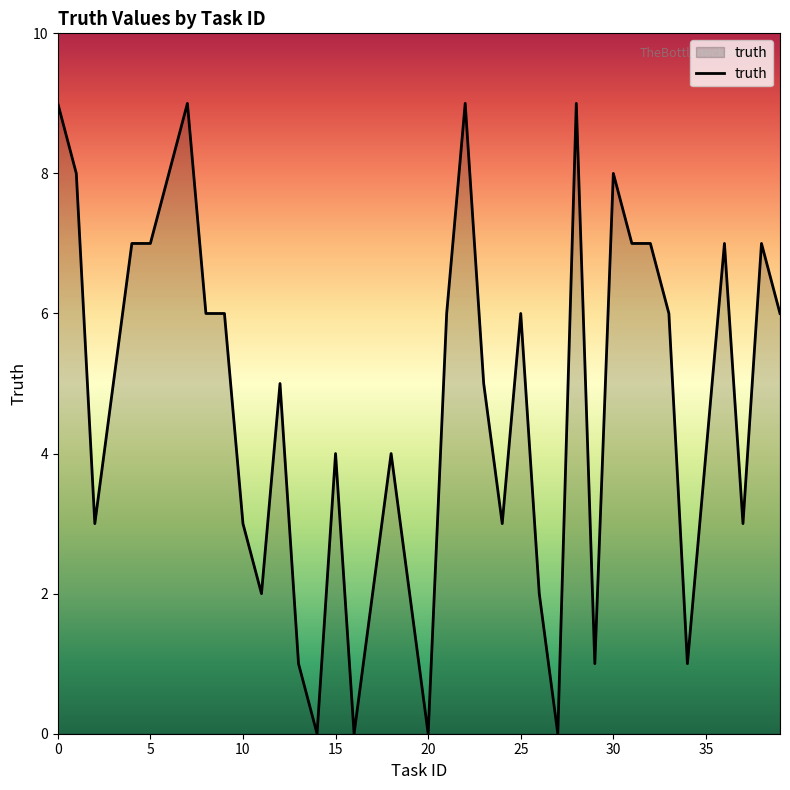

What is the maximum value shown in the chart?

9